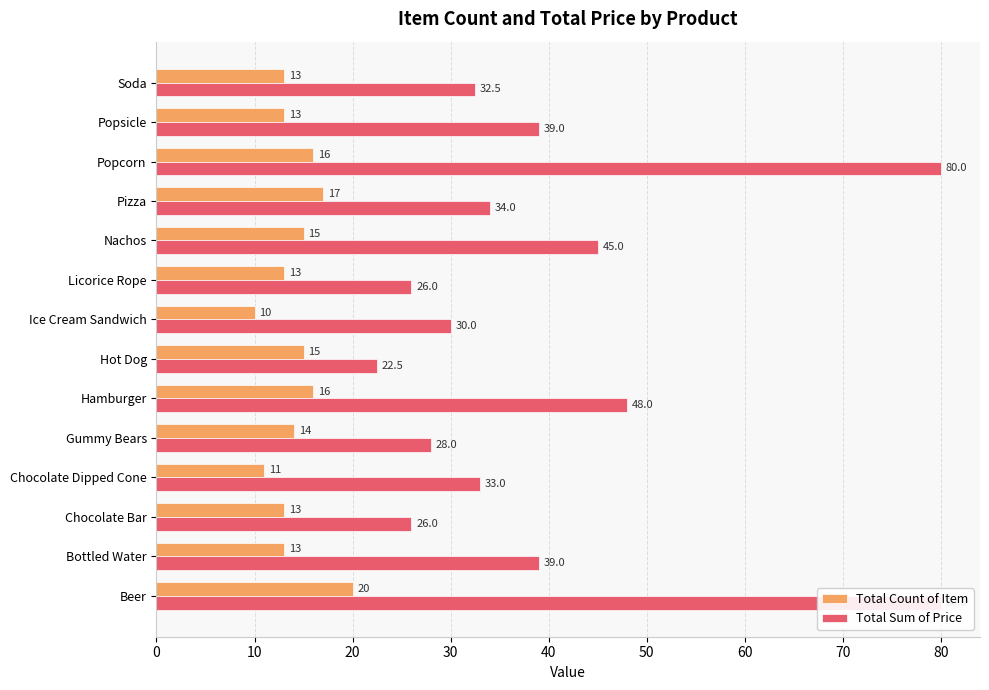

What is the maximum value shown in the chart?

80.0